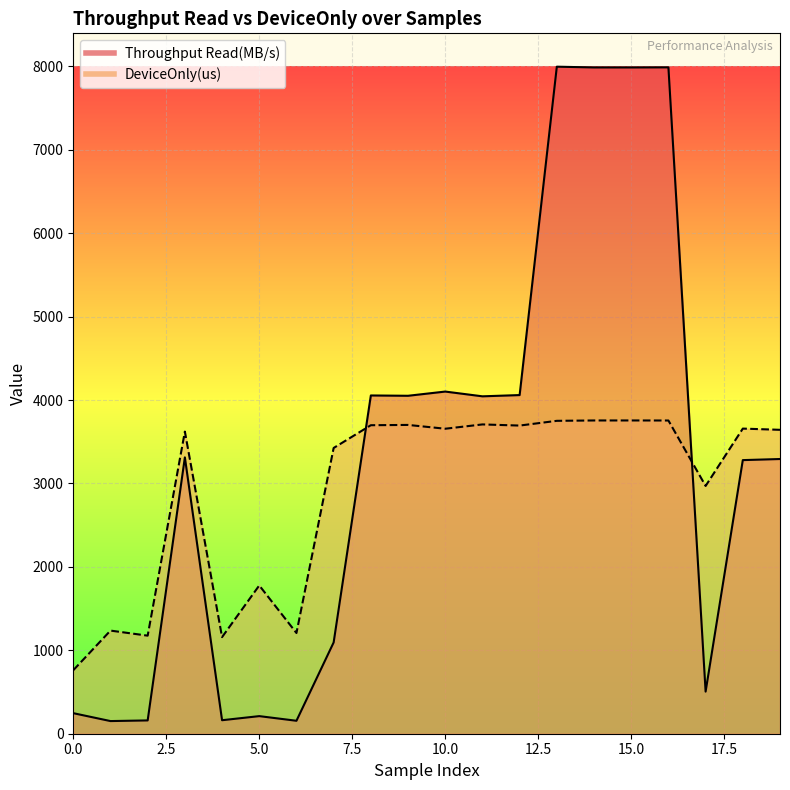

The DeviceOnly(us) series shows 1765.5 at 8. True or false?

False